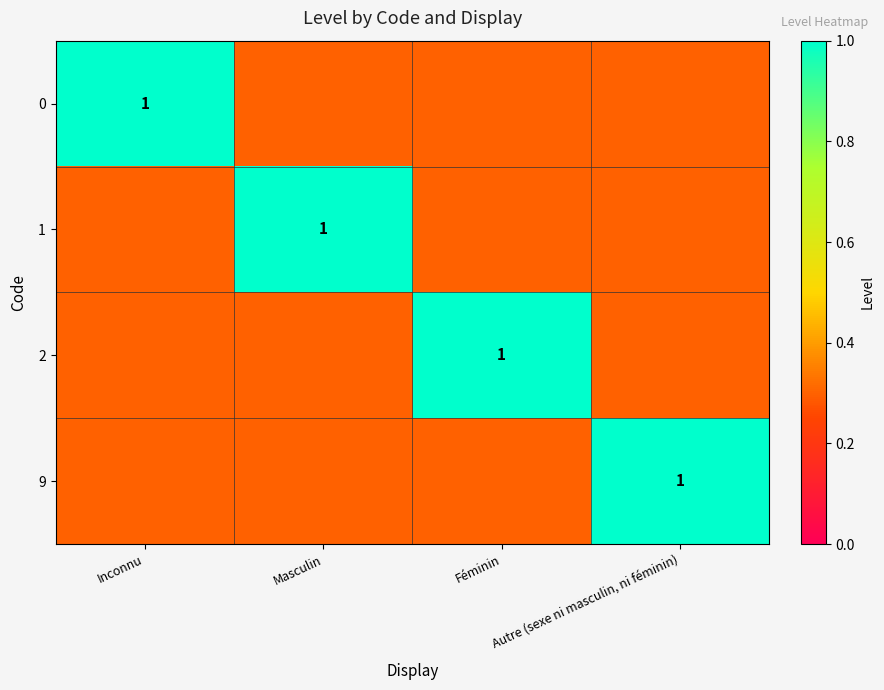

True or false: 9 has a value of 1.0 at Autre (sexe ni masculin, ni féminin).

True